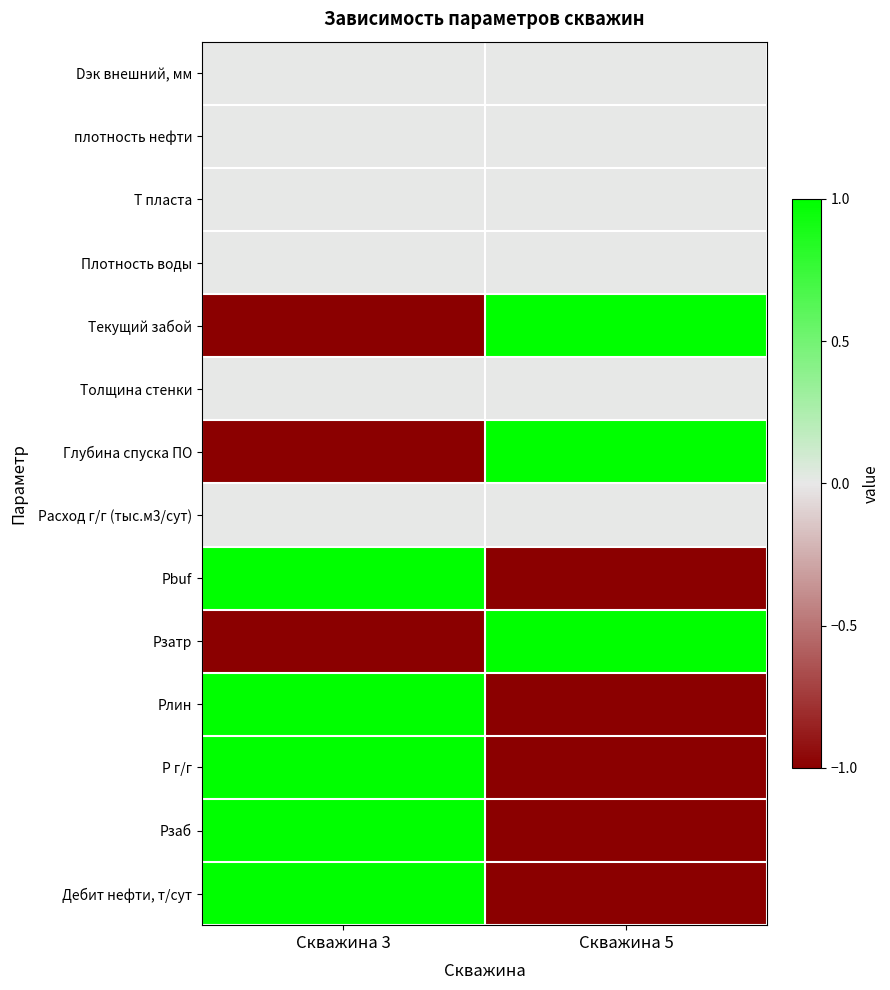

Reading left to right, what are all the values shown in this chart?

Dэк внешний, мм: Скважина 3=0	Скважина 5=0
плотность нефти: Скважина 3=0	Скважина 5=0
T пласта: Скважина 3=0	Скважина 5=0
Плотность воды: Скважина 3=0	Скважина 5=0
Текущий забой: Скважина 3=-1	Скважина 5=1
Толщина стенки: Скважина 3=0	Скважина 5=0
Глубина спуска ПО: Скважина 3=-1	Скважина 5=1
Расход г/г (тыс.м3/сут): Скважина 3=0	Скважина 5=0
Pbuf: Скважина 3=1	Скважина 5=-1
Pзатр: Скважина 3=-1	Скважина 5=1
Pлин: Скважина 3=1	Скважина 5=-1
P г/г: Скважина 3=1	Скважина 5=-1
Pзаб: Скважина 3=1	Скважина 5=-1
Дебит нефти, т/сут: Скважина 3=1	Скважина 5=-1